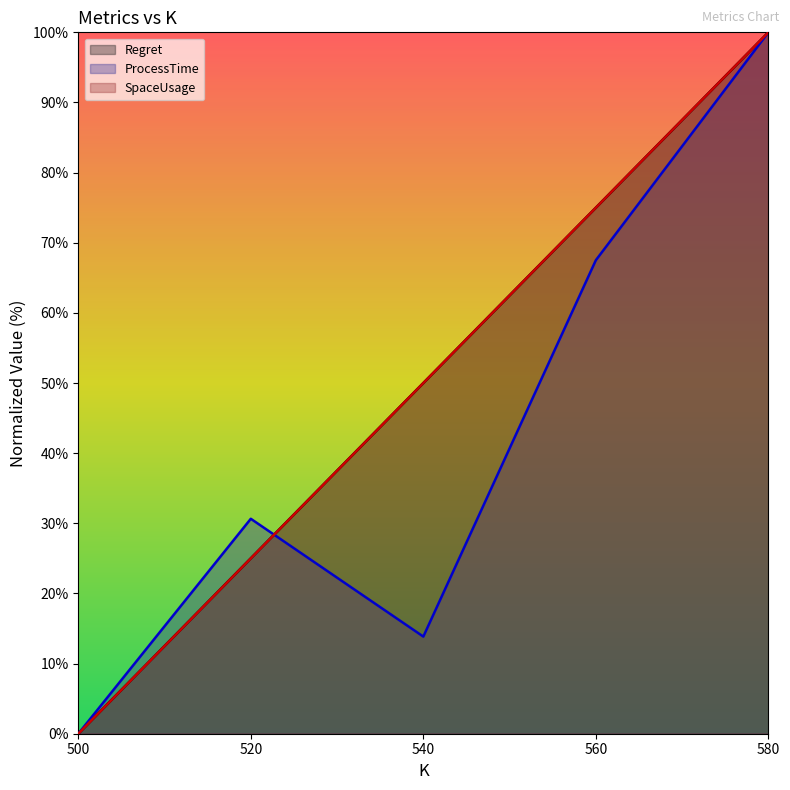

Where is the first local minimum for ProcessTime?

540